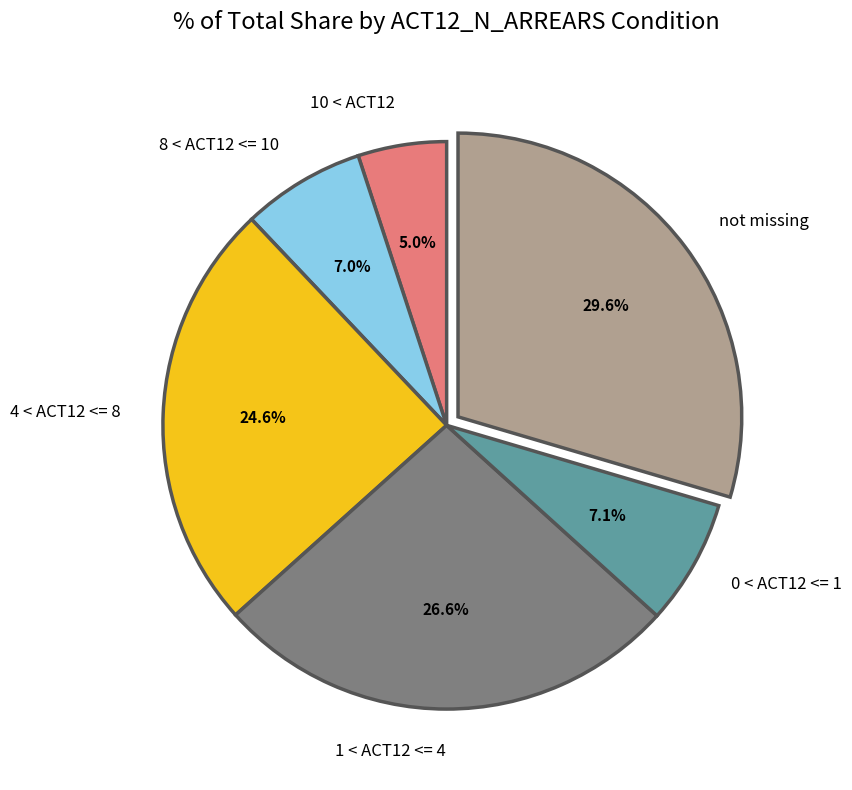

What is the largest slice in the pie chart?

not missing